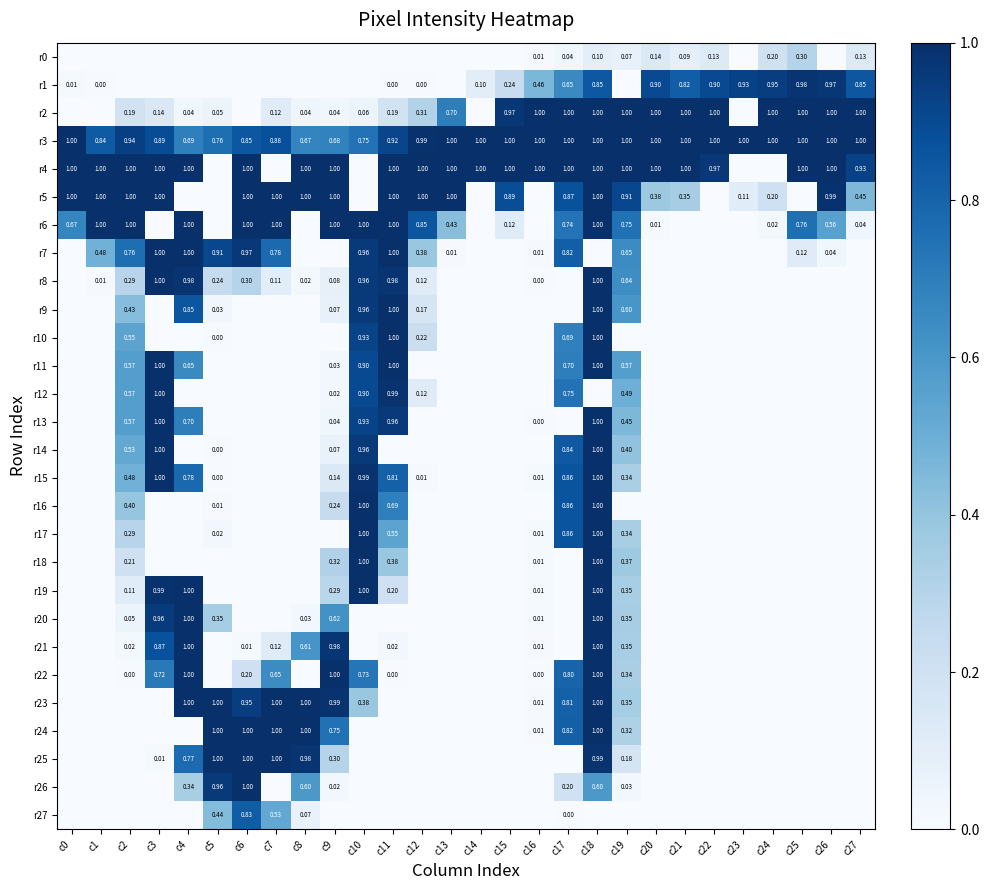

List the series in order of their peak value, highest first.

r2, r3, r4, r5, r6, r7, r8, r9, r10, r11, r12, r13, r14, r15, r16, r17, r18, r19, r20, r21, r22, r23, r24, r25, r26, r1, r27, r0